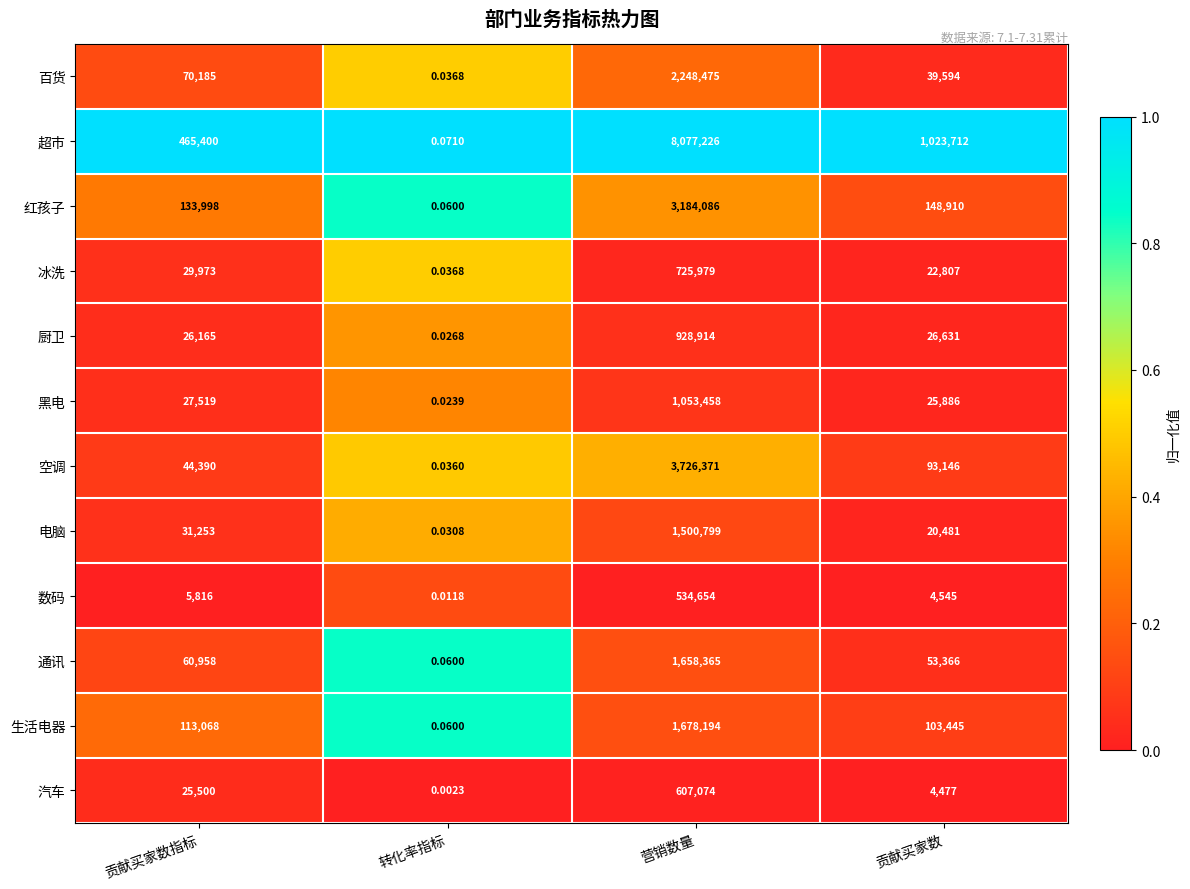

Which category has the highest value across all series?

营销数量